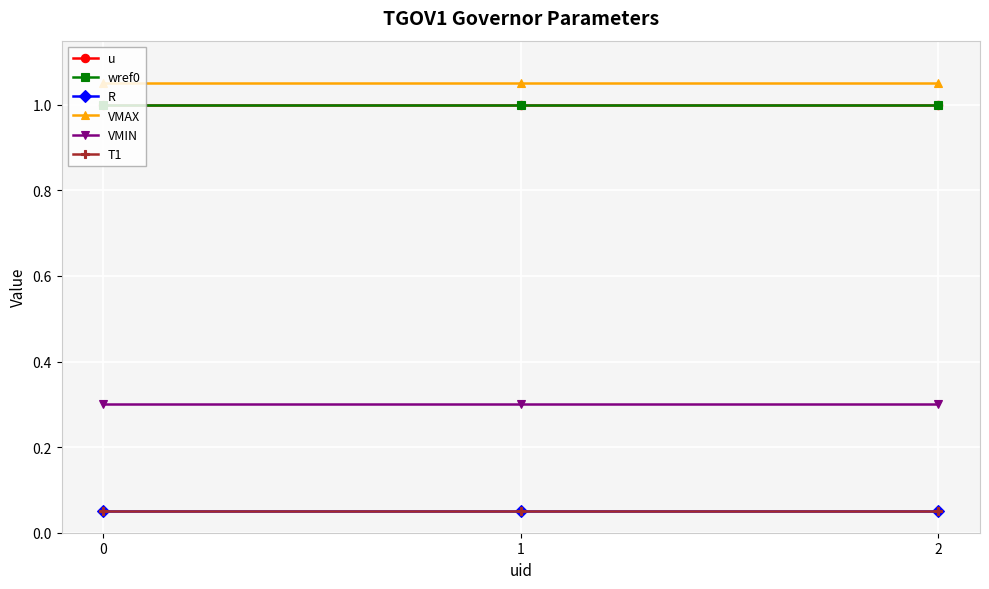

Does the chart have visible grid lines?

Yes